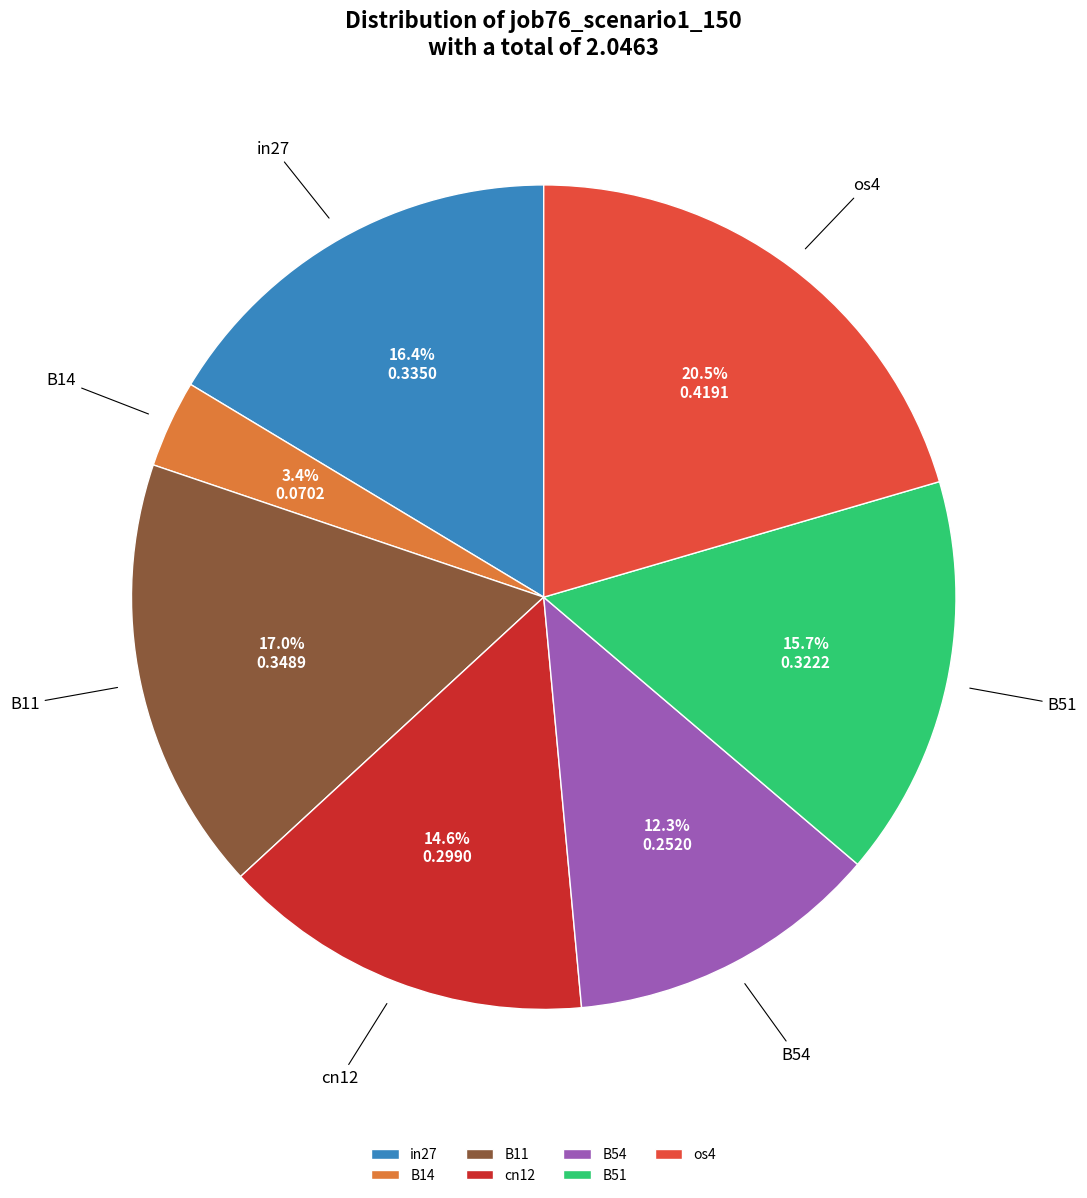

Does B54 account for over 50% of the chart?

No